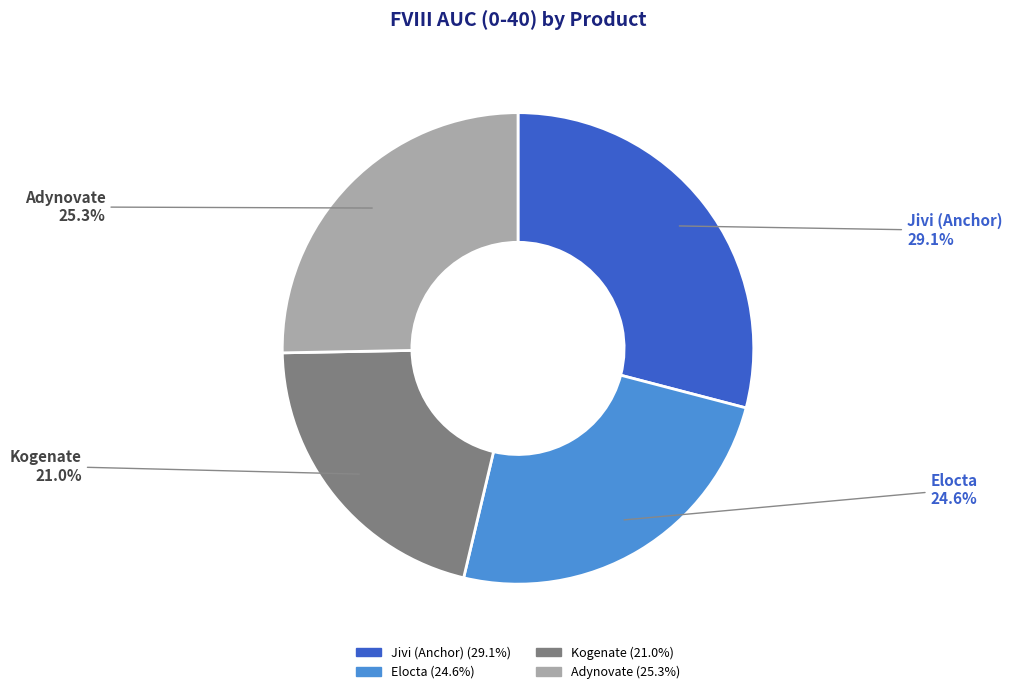

What is the ratio of the value at Jivi (Anchor) to the value at Elocta?

1.2